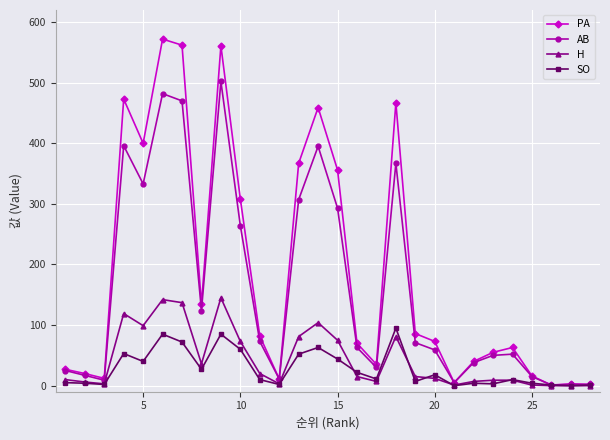

How many lines are shown in the chart?

4